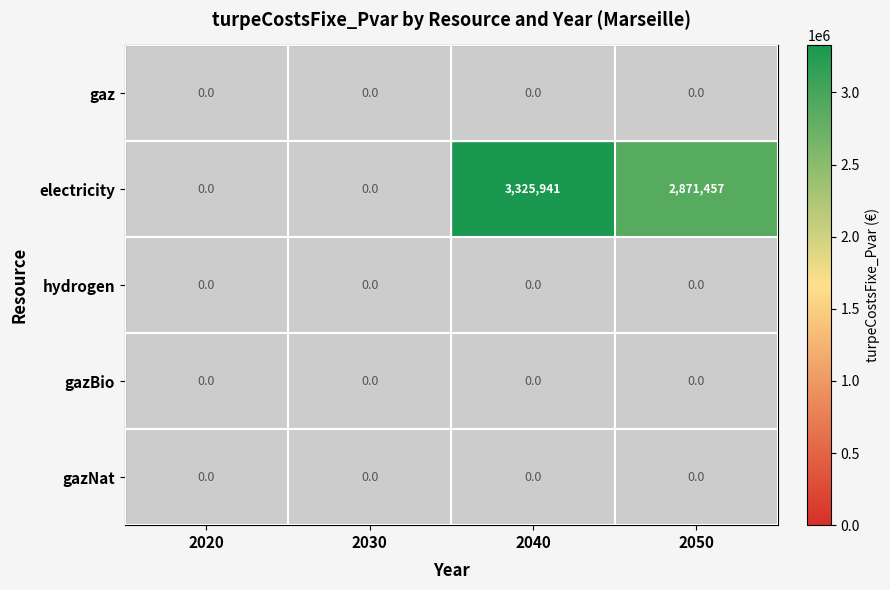

What is the maximum value shown in the chart?

3325941